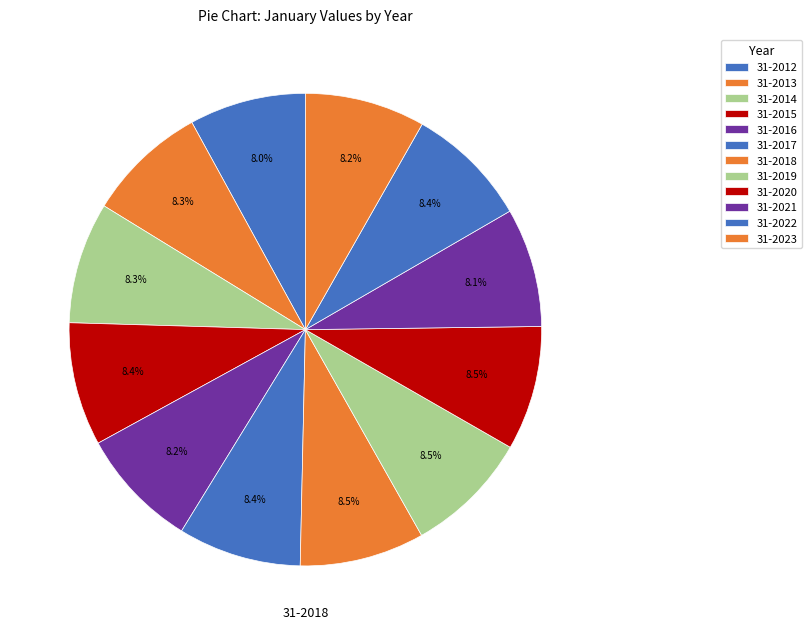

Is it true that 31-2020 is 9% of the pie?

True